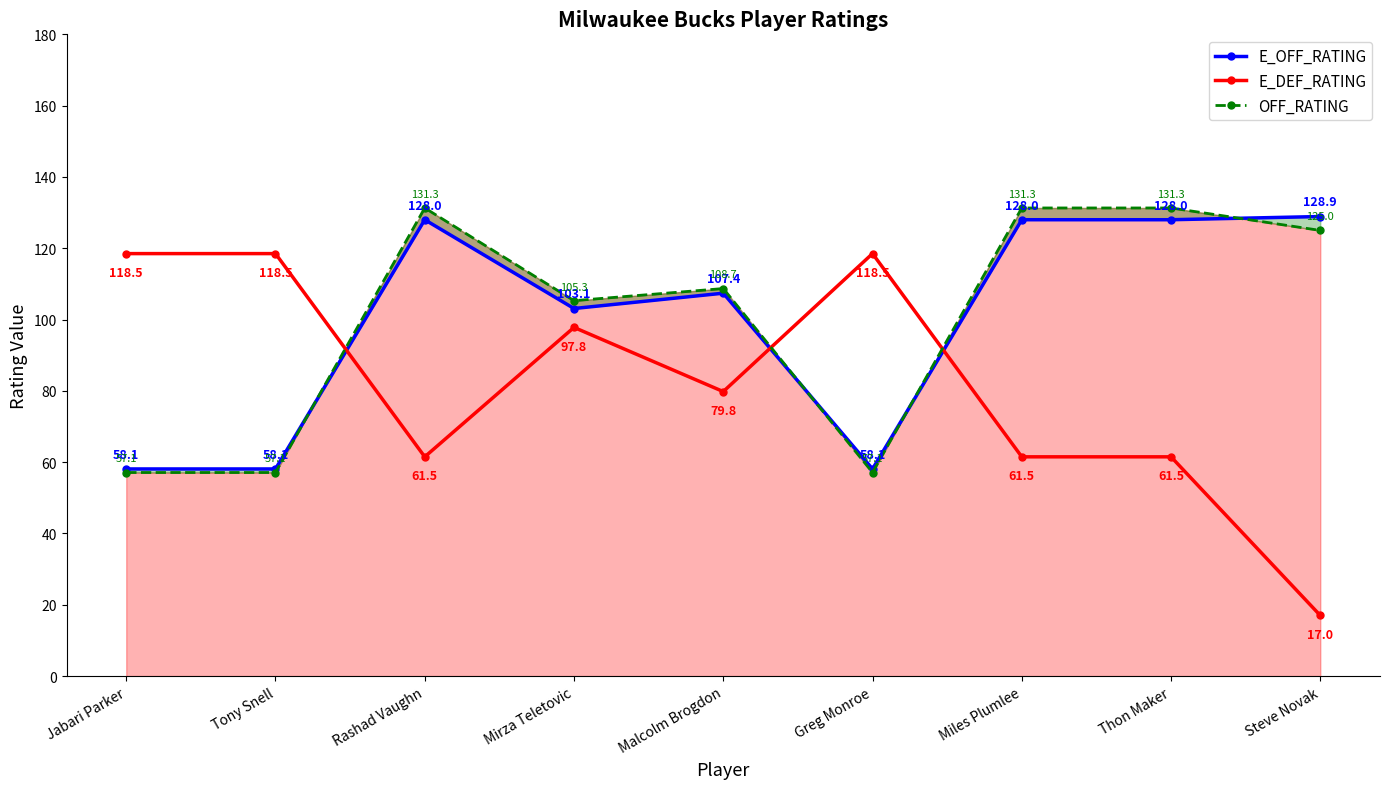

True or false: E_DEF_RATING and E_OFF_RATING cross at least once.

True